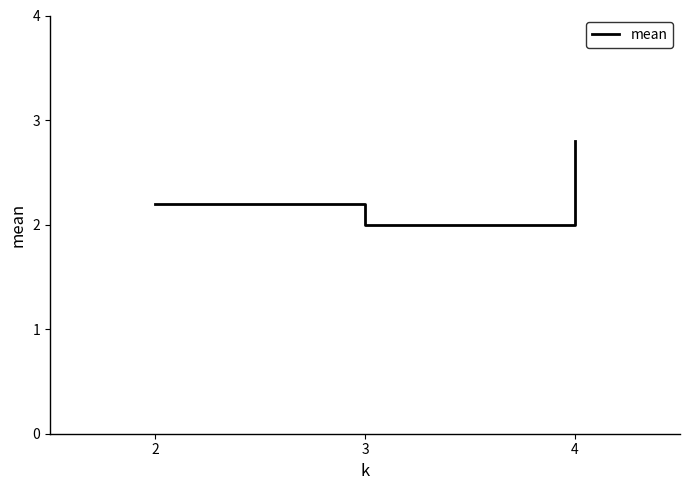

What is the ratio of the value at 3 to the value at 2?

0.9